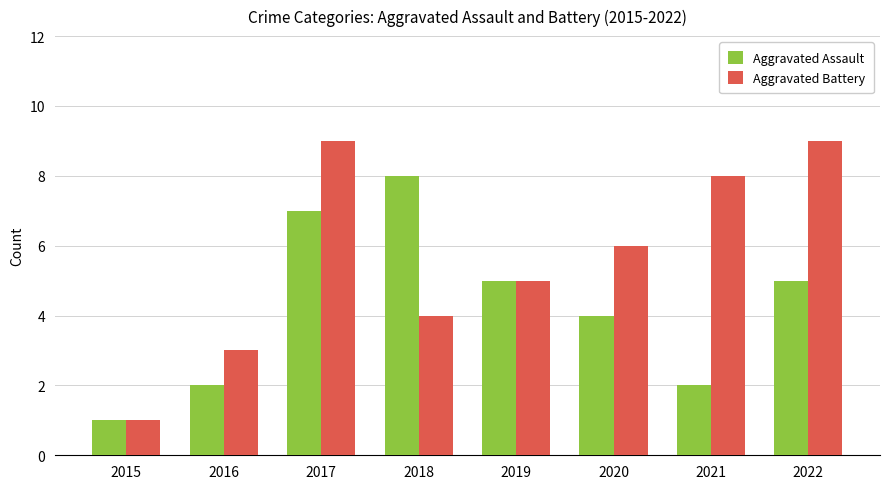

Where does the Aggravated Assault series first go above 5?

2017